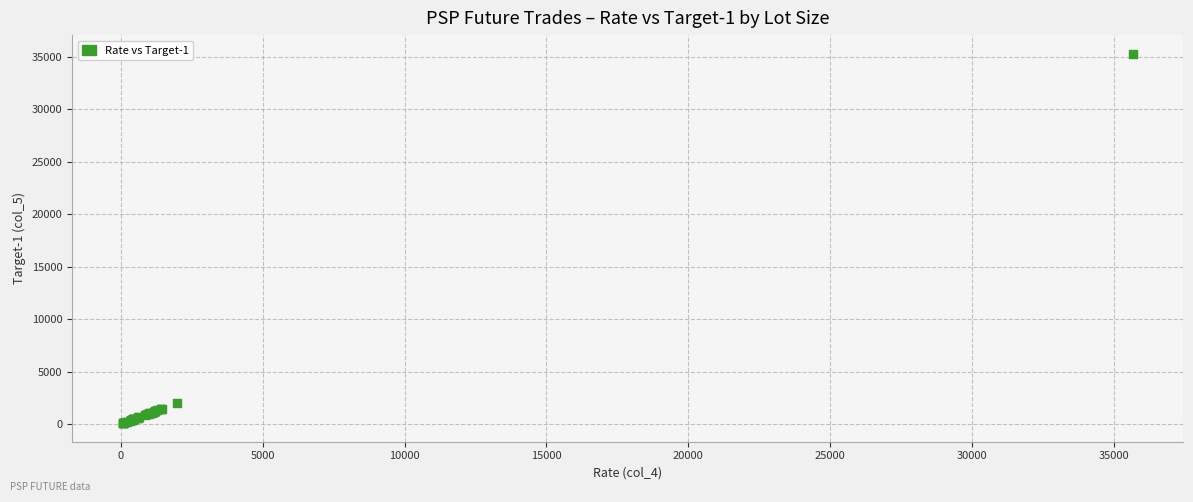

What Y value in the scatter plot is closest to 17698?

1963.0